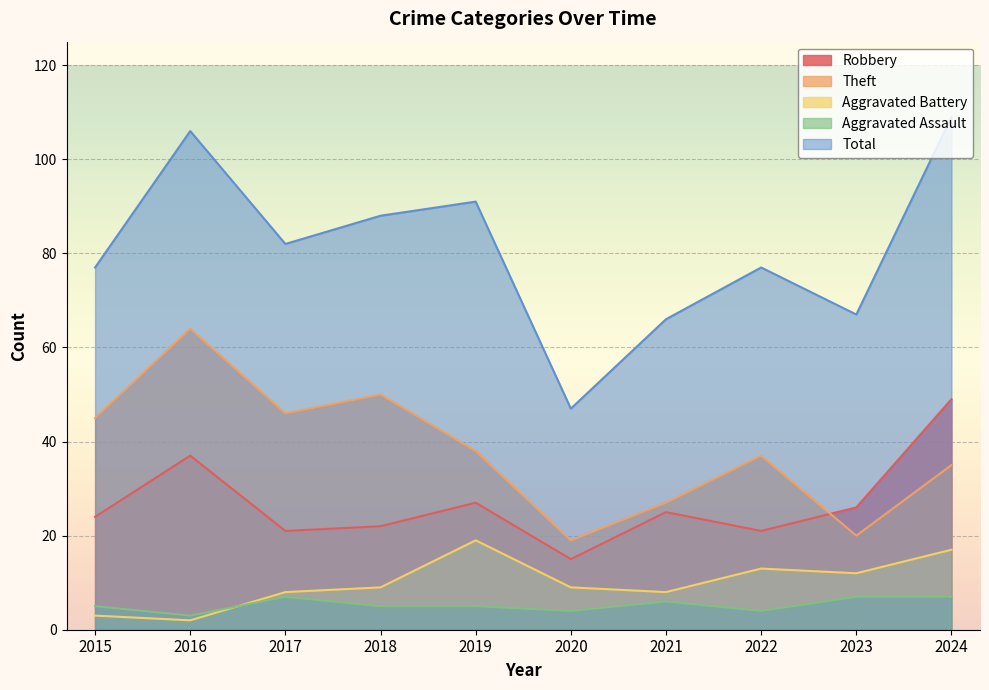

At which category does Total reach its first local valley?

2017